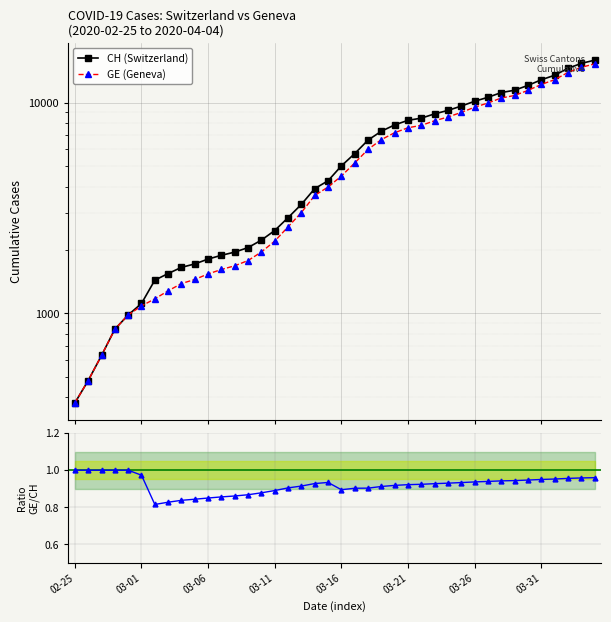

At which category is the sum across all series the highest?

39